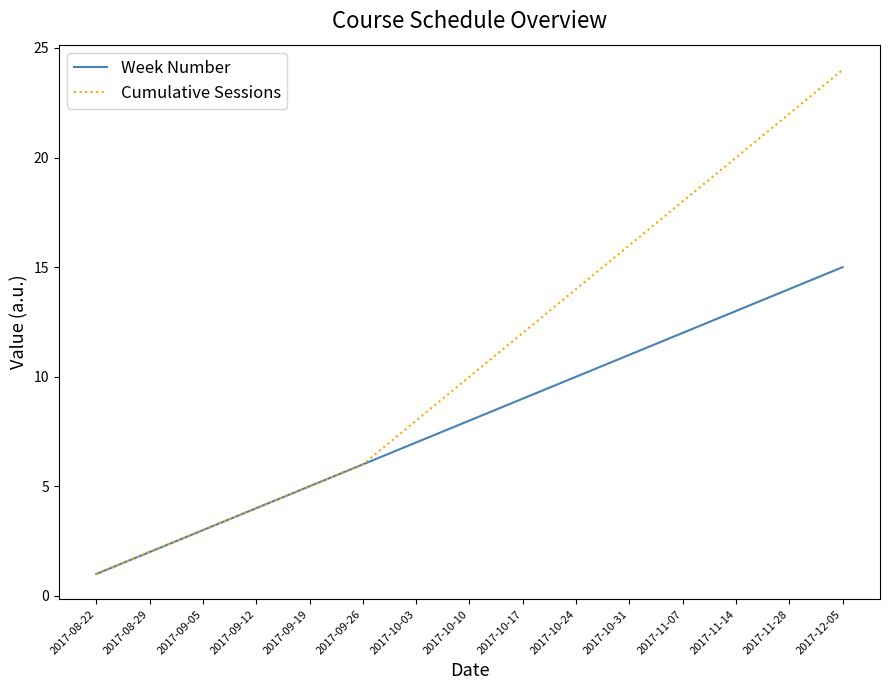

At which category does the chart reach its peak across all series?

2017-12-05